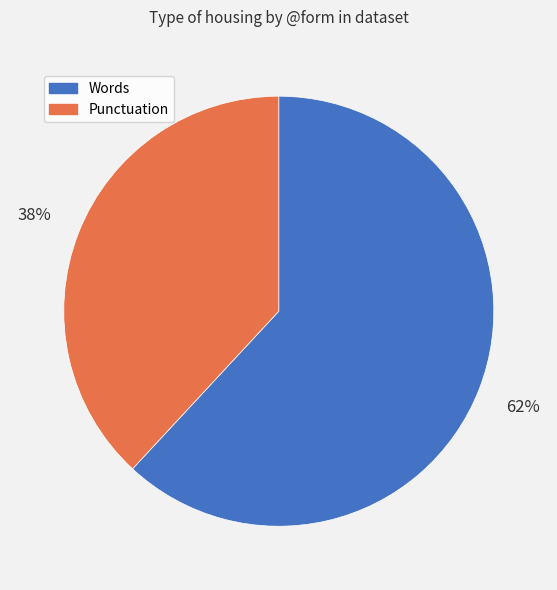

Is there a majority slice in this chart?

Yes